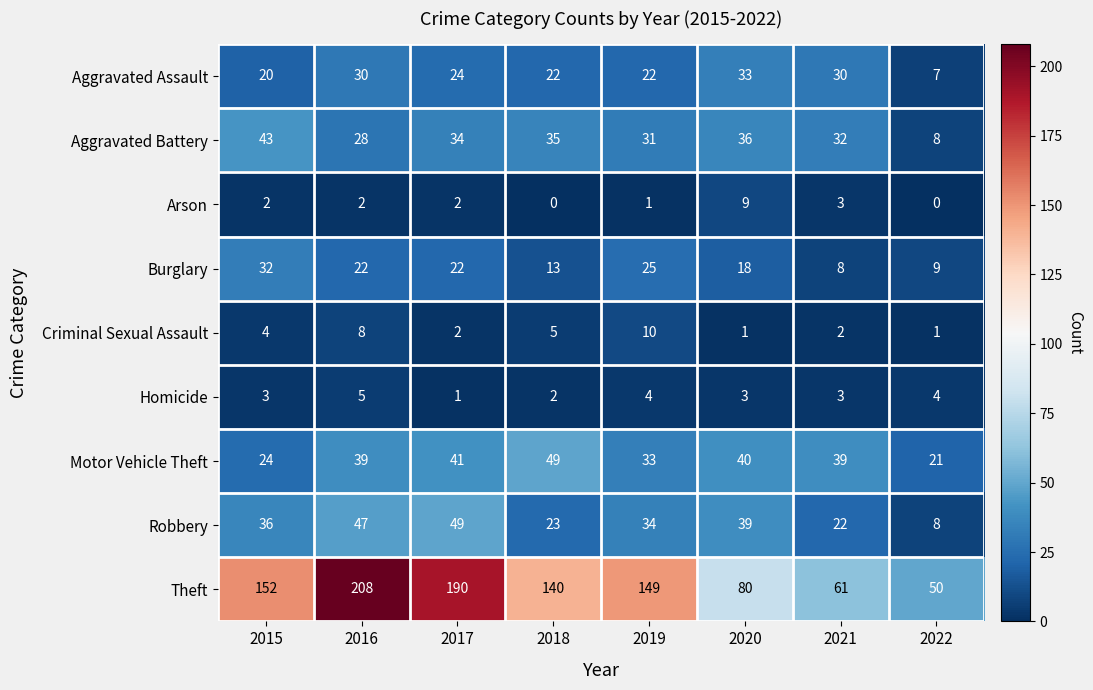

Read the Theft value at 2020.

80